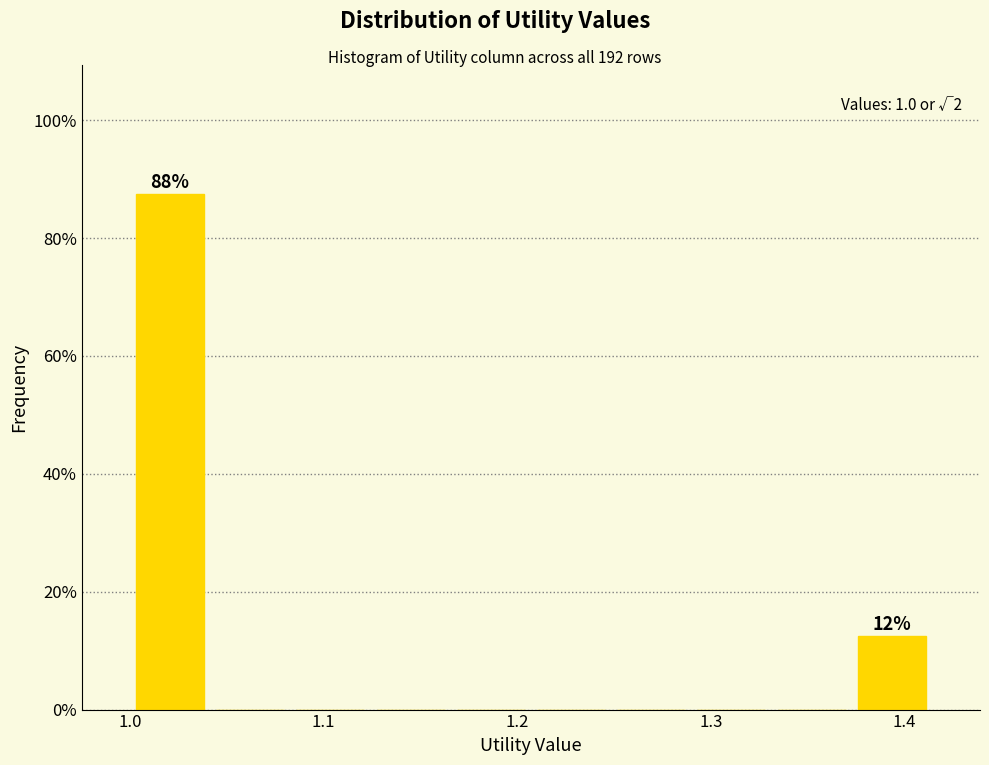

Which range on the x-axis has the tallest bar?

1.00 to 1.04